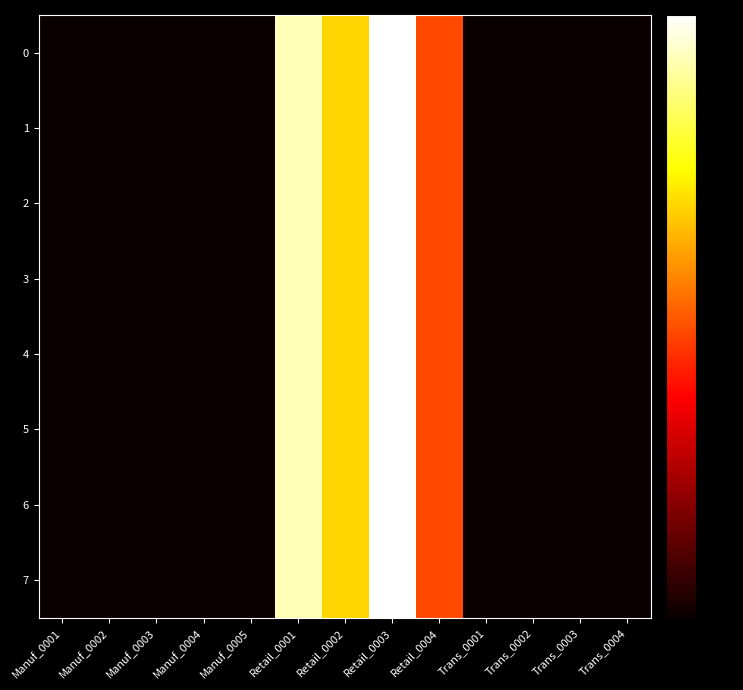

Between Retail_0004 and Retail_0001, which is larger?

Retail_0001